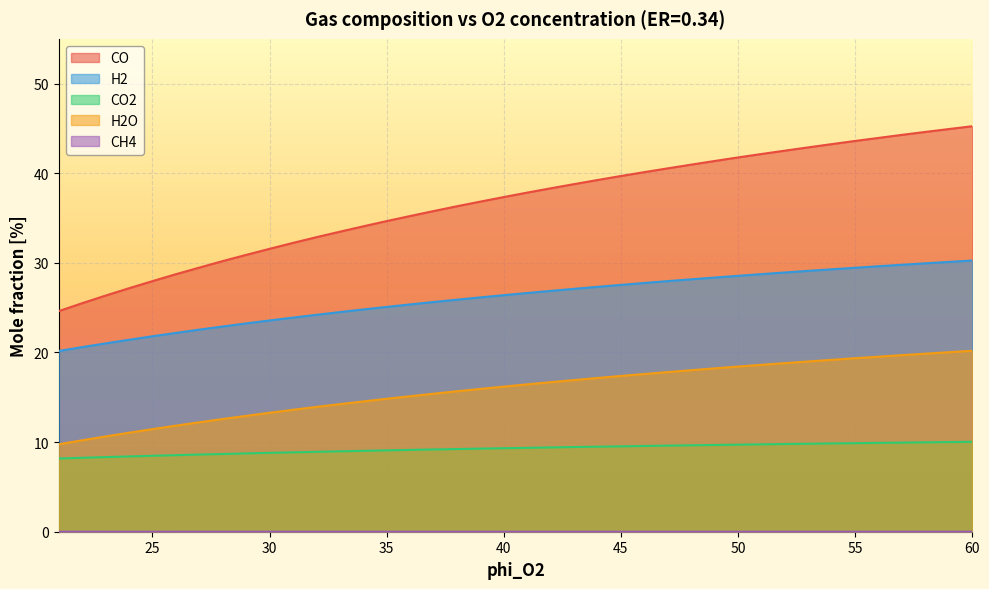

Reading right to left, extract all data points from this chart.

CO: 60=45.2	59=44.9	58=44.6	57=44.3	56=43.9	55=43.6	54=43.3	53=42.9	52=42.5	51=42.1	50=41.8	49=41.4	48=41.0	47=40.5	46=40.1	45=39.7	44=39.2	43=38.8	42=38.3	41=37.8	40=37.3	39=36.8	38=36.3	37=35.8	36=35.2	35=34.7	34=34.1	33=33.5	32=32.9	31=32.2	30=31.6	29=30.9	28=30.2	27=29.5	26=28.7	25=28.0	24=27.2	23=26.4	22=25.5	21=24.6
H2: 60=30.3	59=30.1	58=30.0	57=29.8	56=29.6	55=29.5	54=29.3	53=29.1	52=28.9	51=28.7	50=28.6	49=28.4	48=28.2	47=28.0	46=27.8	45=27.5	44=27.3	43=27.1	42=26.9	41=26.6	40=26.4	39=26.1	38=25.9	37=25.6	36=25.4	35=25.1	34=24.8	33=24.5	32=24.2	31=23.9	30=23.6	29=23.2	28=22.9	27=22.6	26=22.2	25=21.8	24=21.4	23=21.0	22=20.6	21=20.2
CO2: 60=10.0	59=10.0	58=10.0	57=9.9	56=9.9	55=9.9	54=9.9	53=9.8	52=9.8	51=9.8	50=9.7	49=9.7	48=9.6	47=9.6	46=9.6	45=9.5	44=9.5	43=9.4	42=9.4	41=9.4	40=9.3	39=9.3	38=9.2	37=9.2	36=9.1	35=9.1	34=9.0	33=9.0	32=8.9	31=8.9	30=8.8	29=8.7	28=8.7	27=8.6	26=8.5	25=8.5	24=8.4	23=8.3	22=8.2	21=8.2
H2O: 60=20.2	59=20.0	58=19.9	57=19.7	56=19.5	55=19.4	54=19.2	53=19.0	52=18.8	51=18.6	50=18.4	49=18.2	48=18.0	47=17.8	46=17.6	45=17.4	44=17.2	43=16.9	42=16.7	41=16.4	40=16.2	39=15.9	38=15.7	37=15.4	36=15.1	35=14.8	34=14.5	33=14.2	32=13.9	31=13.6	30=13.3	29=12.9	28=12.6	27=12.2	26=11.8	25=11.4	24=11.0	23=10.6	22=10.2	21=9.8
CH4: 60=0.0	59=0.0	58=0.0	57=0.0	56=0.0	55=0.0	54=0.0	53=0.0	52=0.0	51=0.0	50=0.0	49=0.0	48=0.0	47=0.0	46=0.0	45=0.0	44=0.0	43=0.0	42=0.0	41=0.0	40=0.0	39=0.0	38=0.0	37=0.0	36=0.0	35=0.0	34=0.0	33=0.0	32=0.0	31=0.0	30=0.0	29=0.0	28=0.0	27=0.0	26=0.0	25=0.0	24=0.0	23=0.0	22=0.0	21=0.0